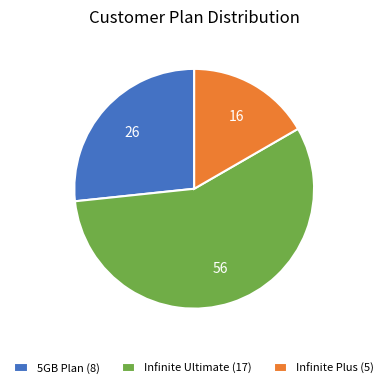

What is the smallest slice in the pie chart?

Infinite Plus